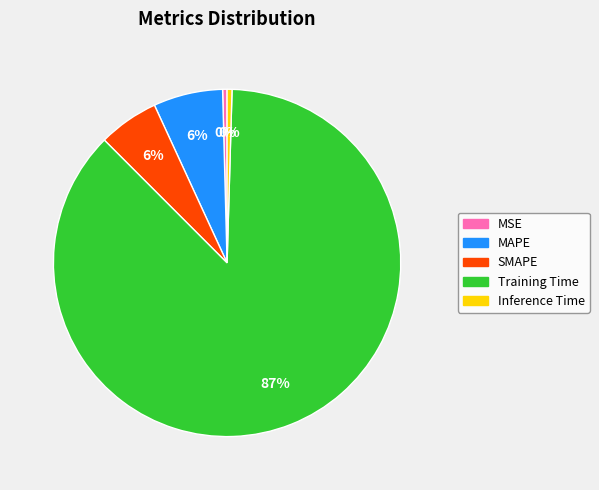

Between Training Time and Inference Time, which is larger?

Training Time